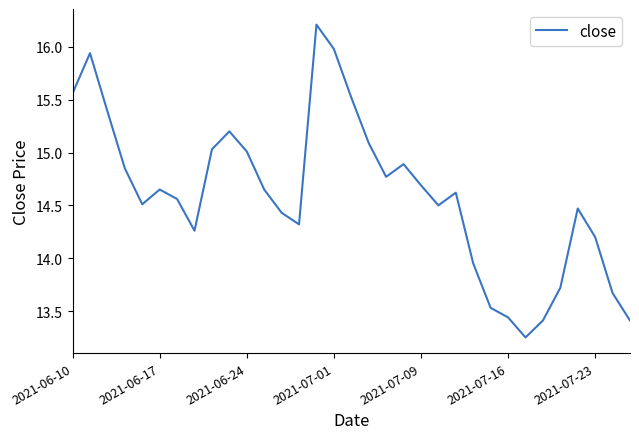

Is this an area chart (filled region under the line)?

No